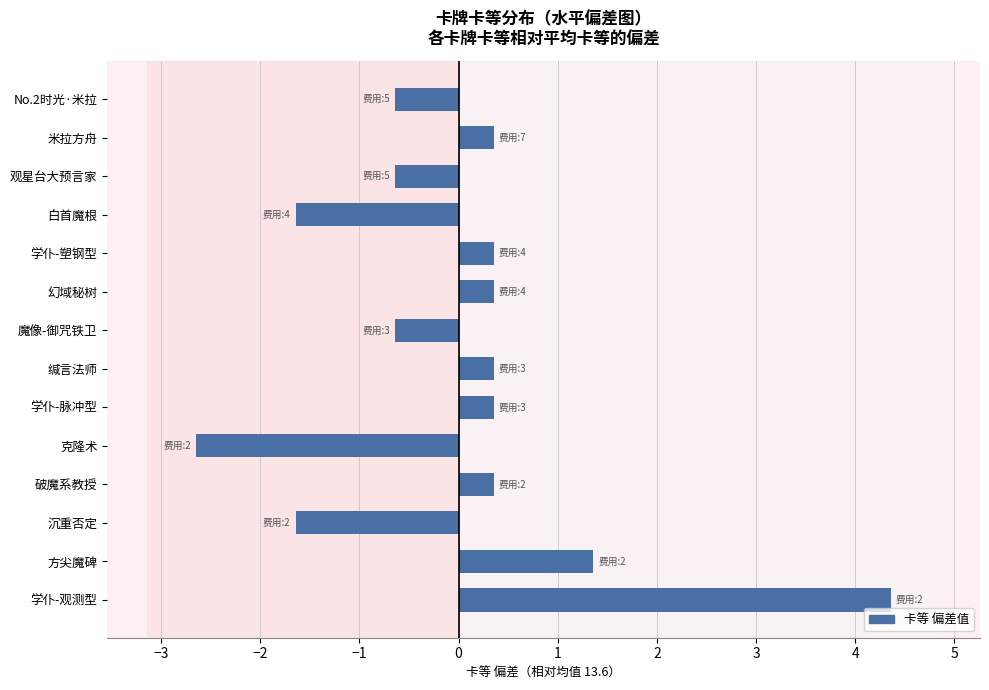

What is the difference between the maximum and minimum values?

7.0